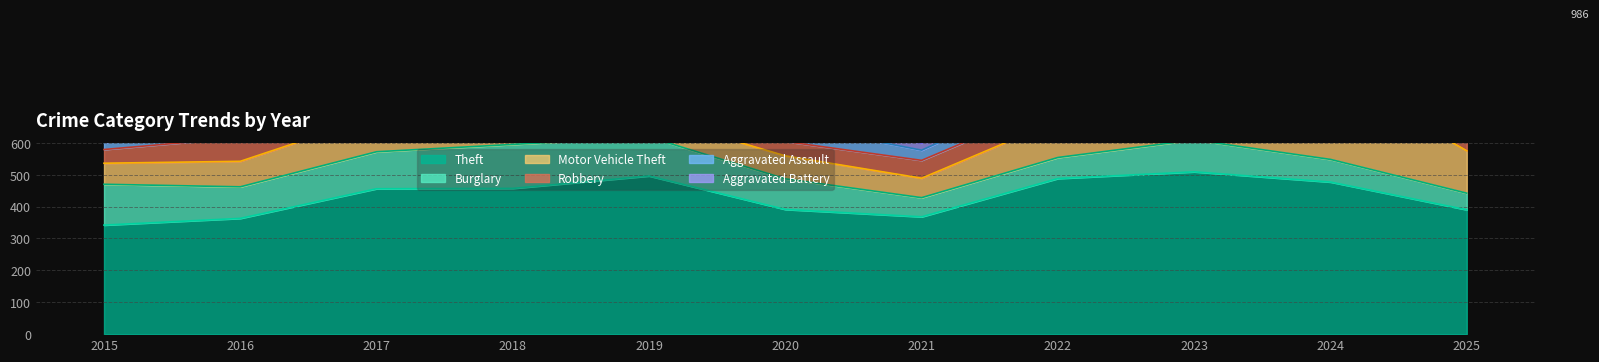

Which series has the largest total across all categories?

Theft